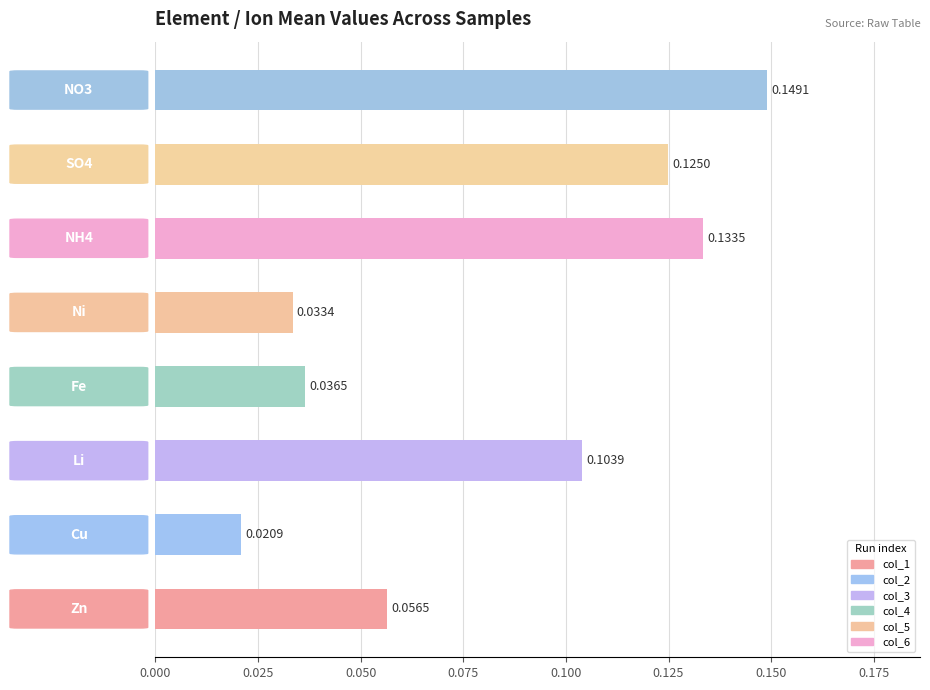

What is the sum of all values?

0.7